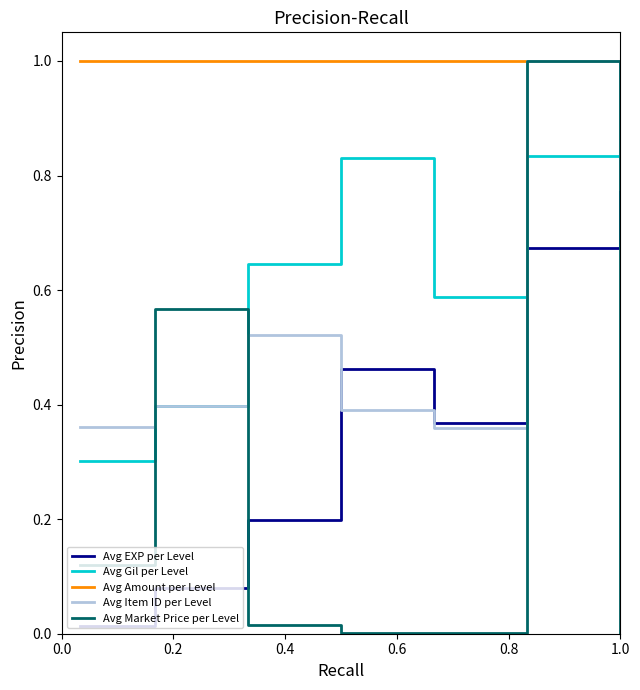

Does the chart have visible grid lines?

No